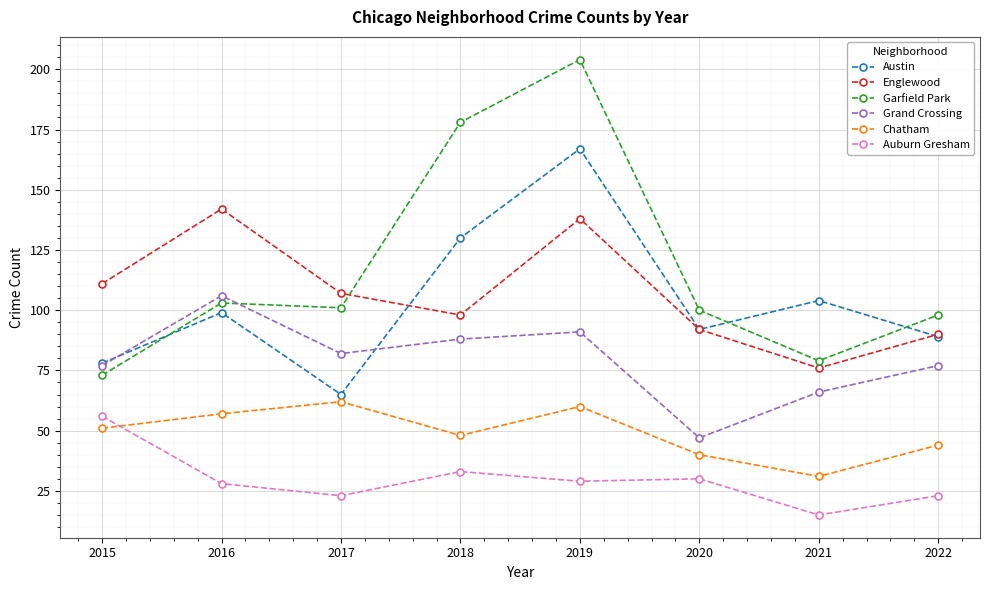

Read the Auburn Gresham value at 2015.

56